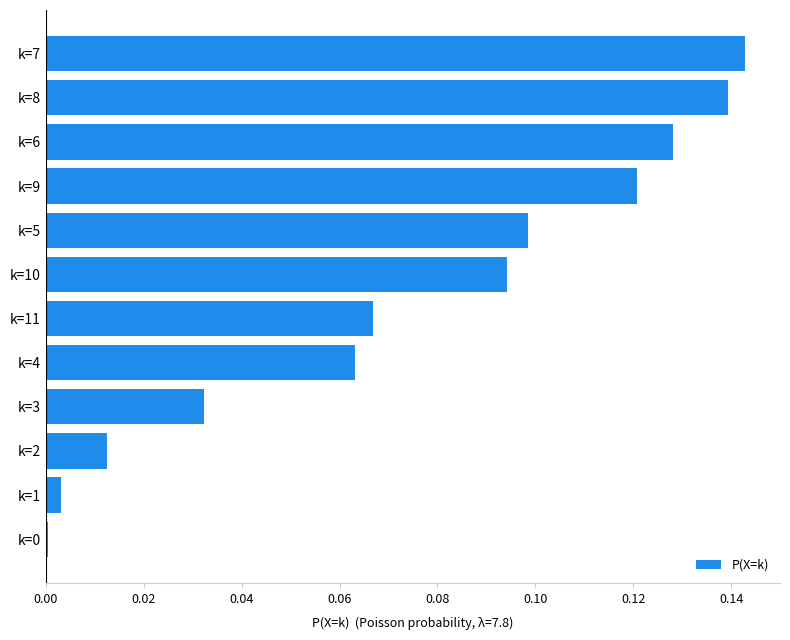

What is the sum of all values?

0.9